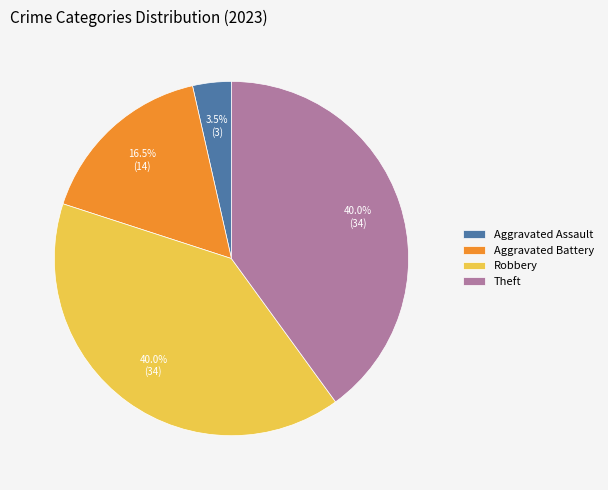

How much of the chart is everything except Aggravated Battery?

83.5%